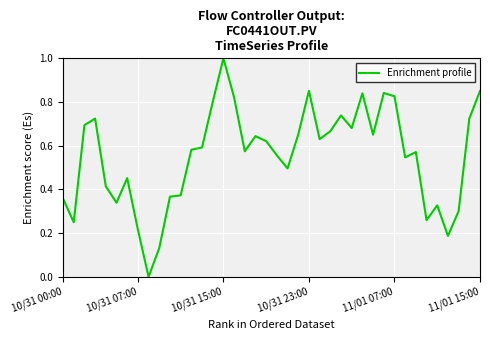

What is the greatest value displayed?

1.0